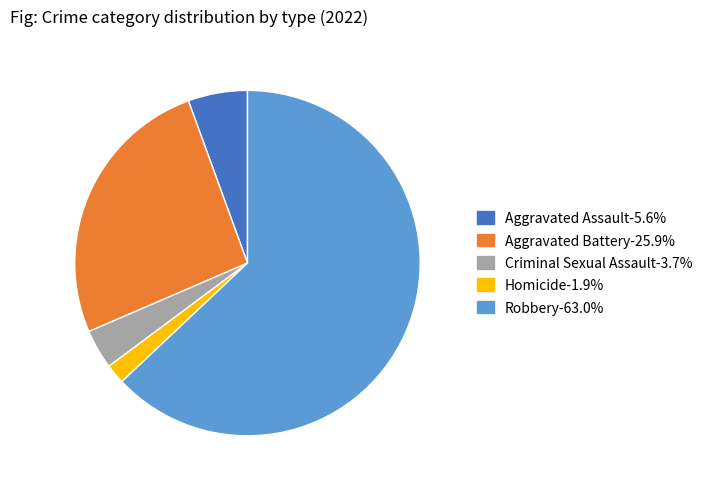

Is Homicide the majority of the pie?

No